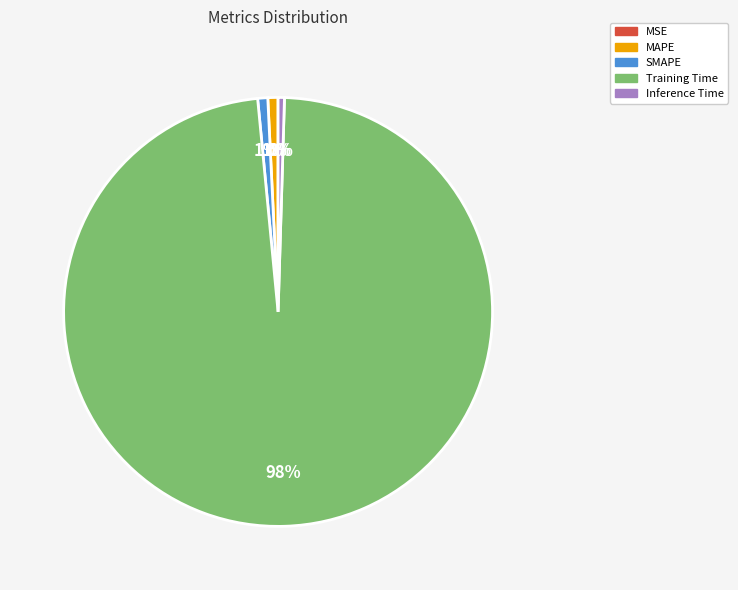

To the nearest percent, what portion does MAPE represent?

1%